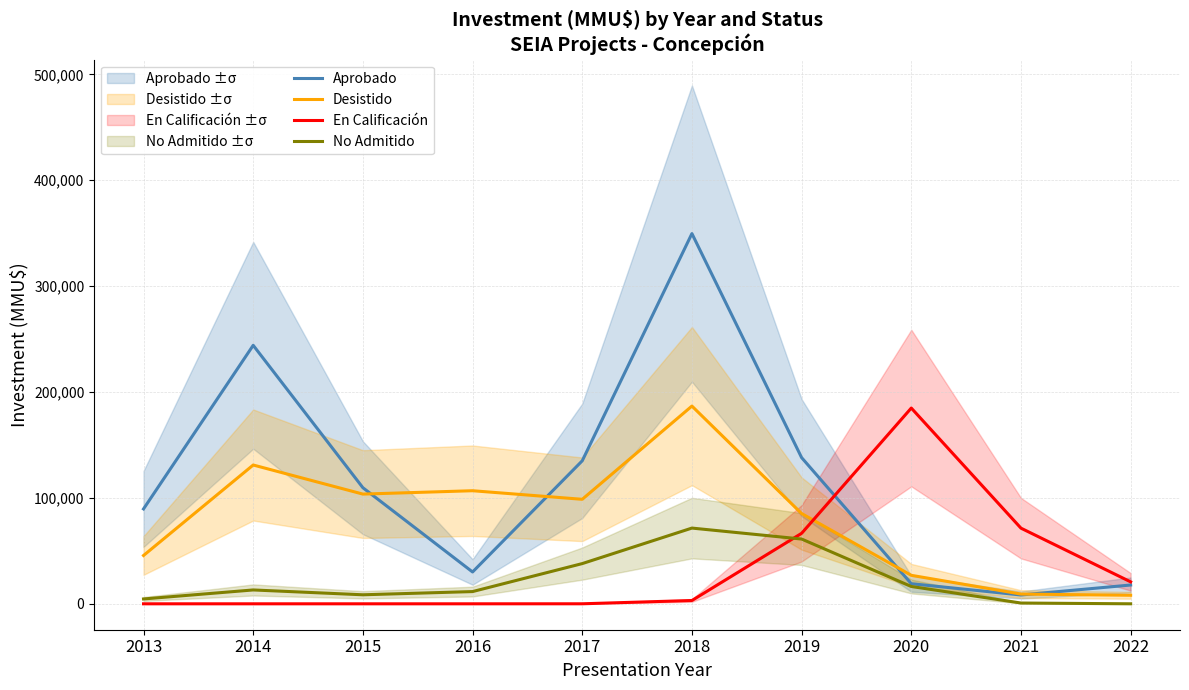

Which series has the largest range (max minus min)?

Aprobado